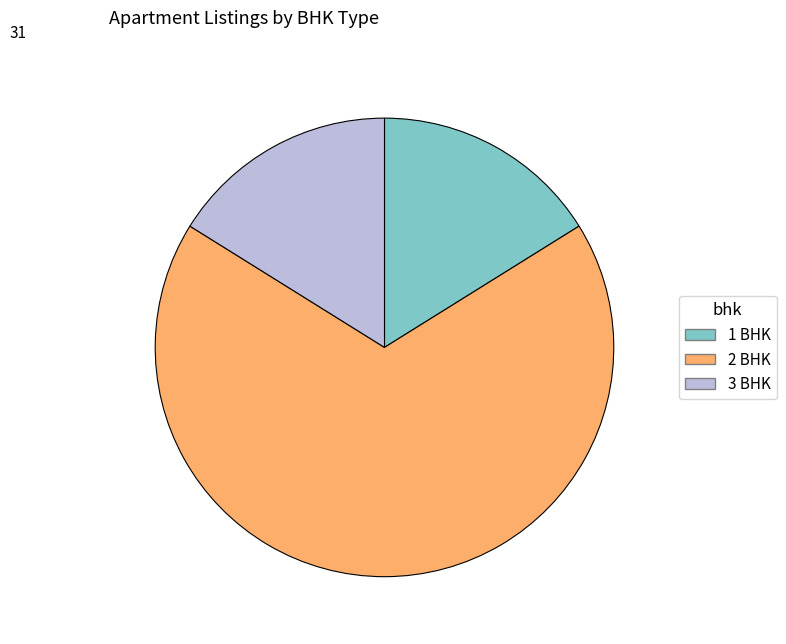

Is 3 BHK the majority of the pie?

No